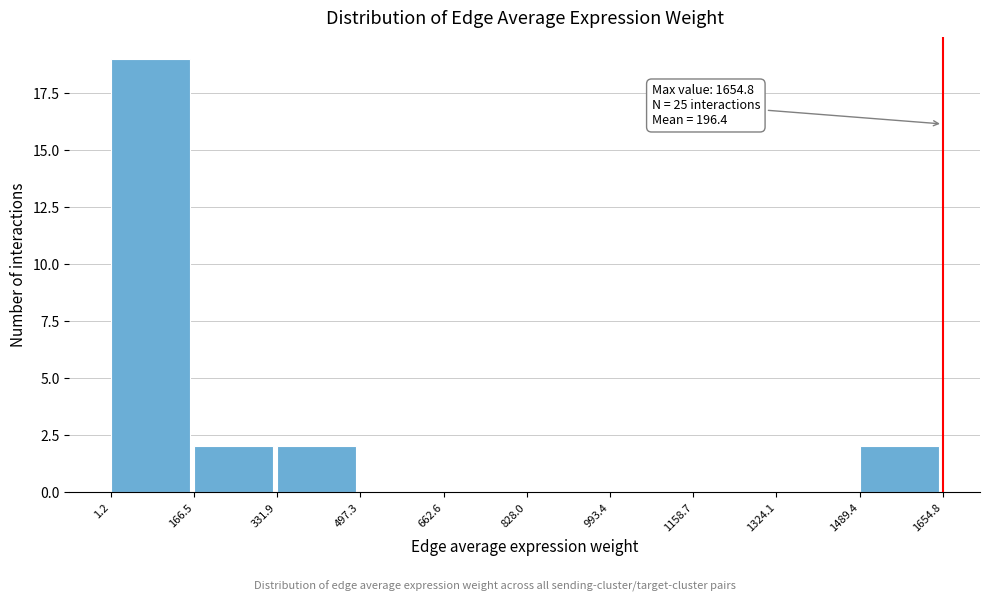

Which range on the x-axis has the tallest bar?

1.2 to 166.5